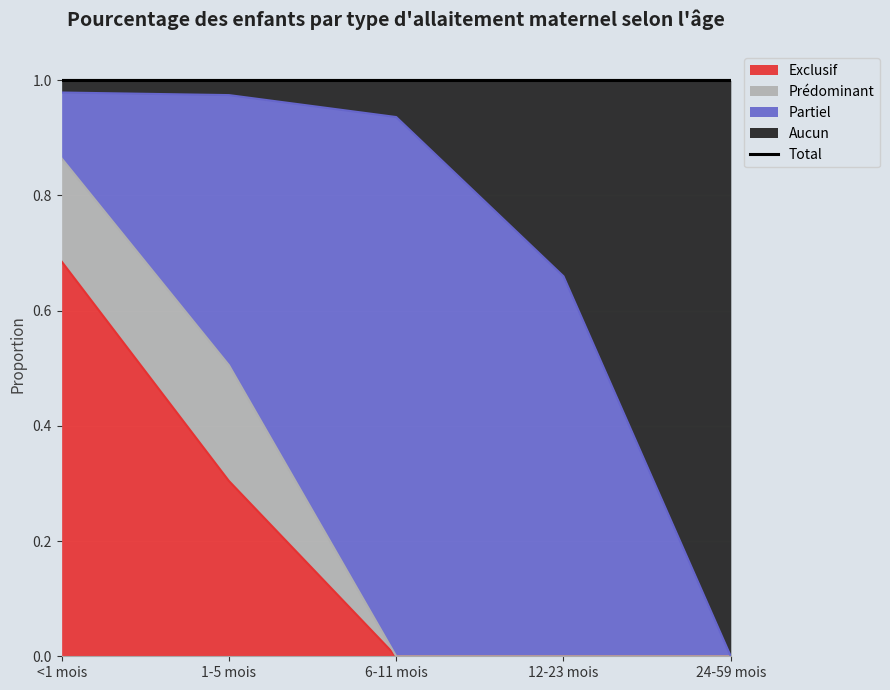

What is the difference between the second highest and second lowest values in the Aucun series?

0.3